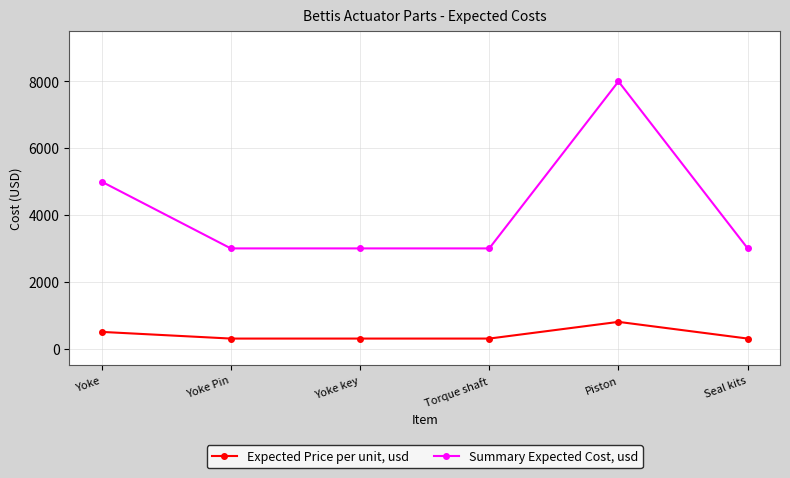

At how many categories does at least one series exceed 4013?

2